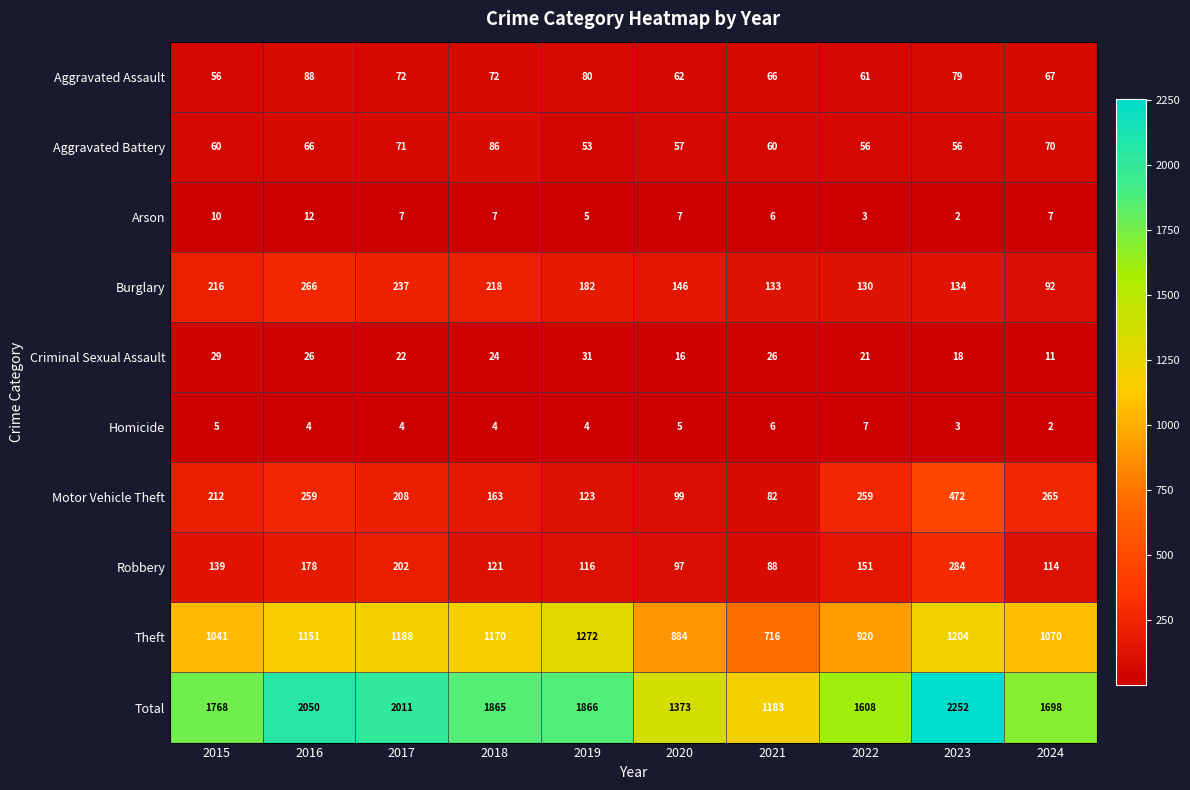

Which category has the lowest value in the Arson series?

2023